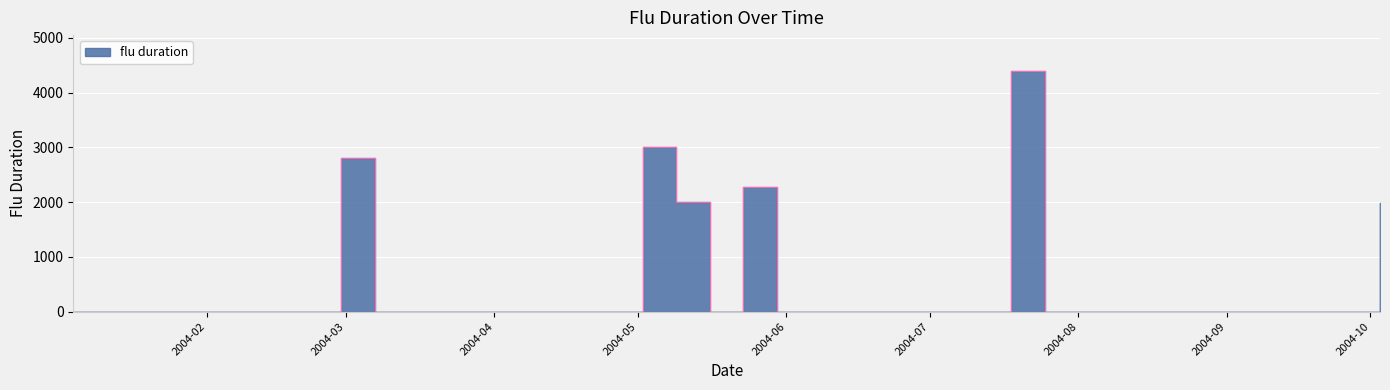

At which category does the data reach its first local valley?

2004-05-16